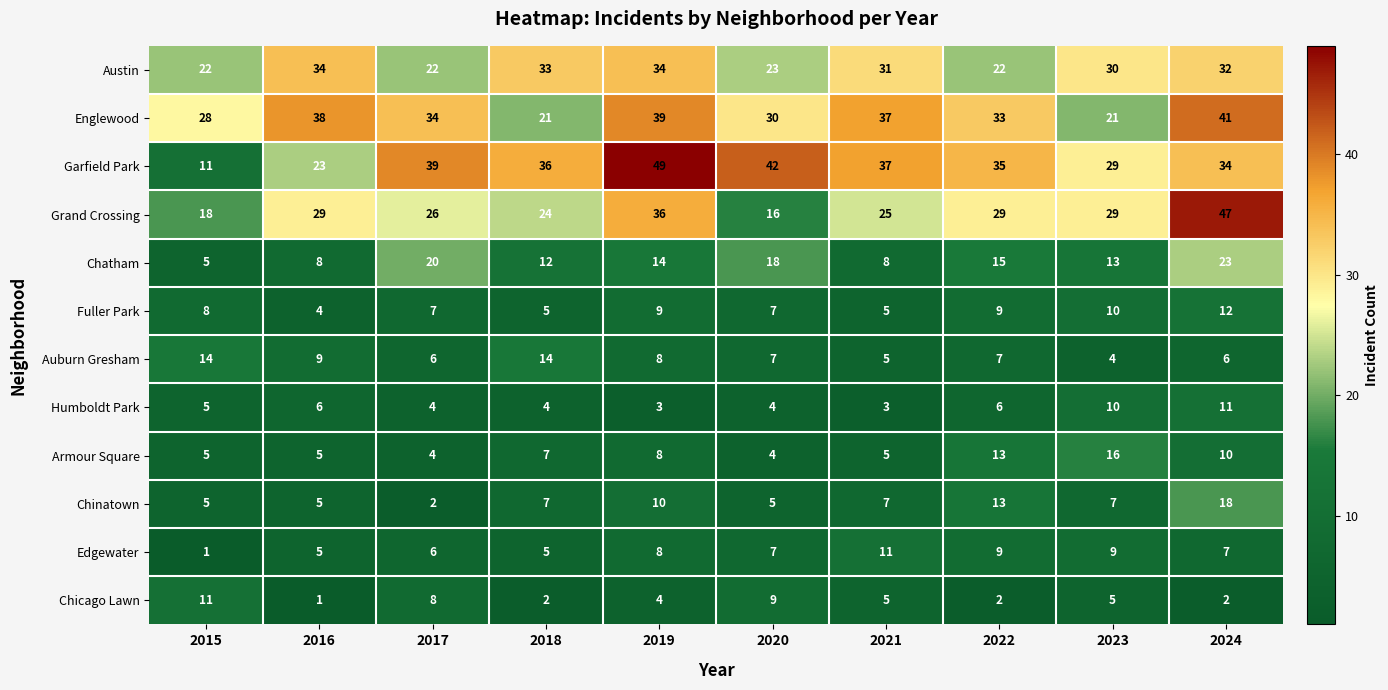

Which label corresponds to the largest value in the chart?

2019